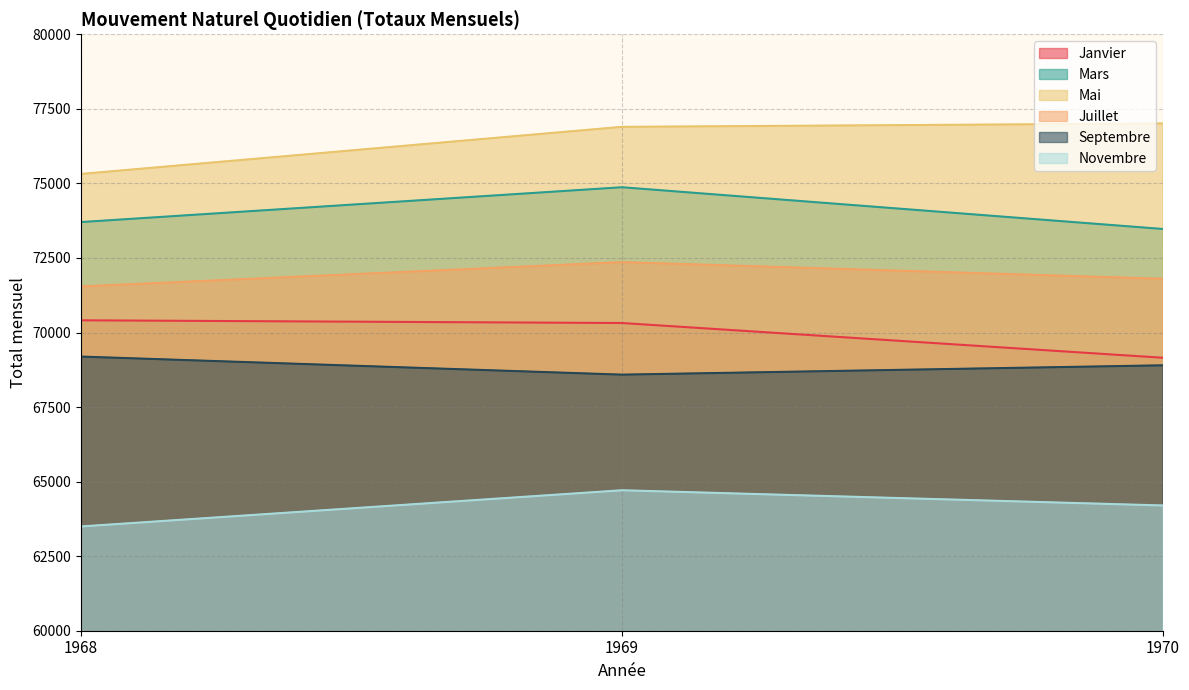

How many lines are shown in the chart?

6